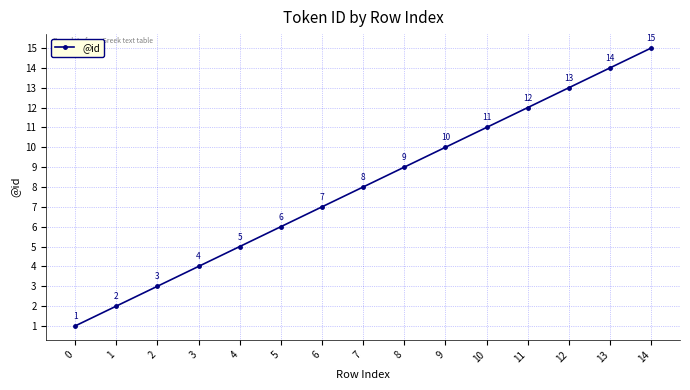

What is the greatest value displayed?

15